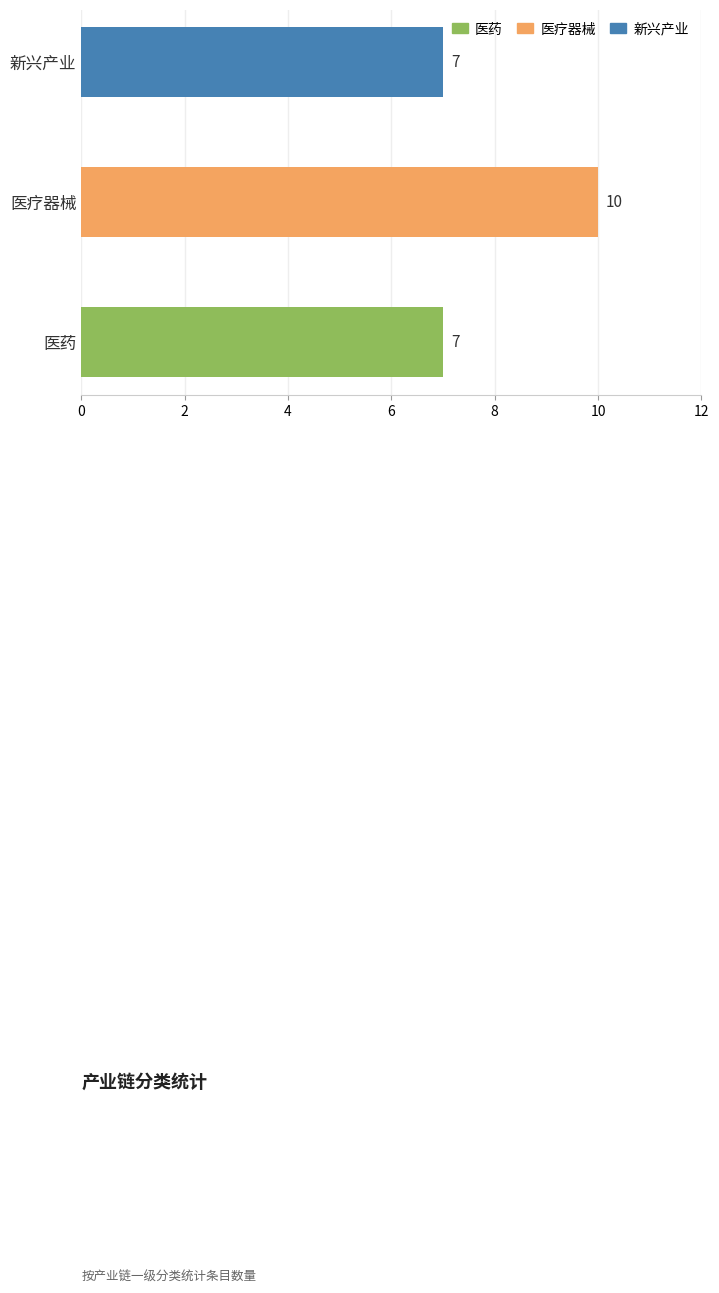

What is the value of the 3rd bar from the left?

7